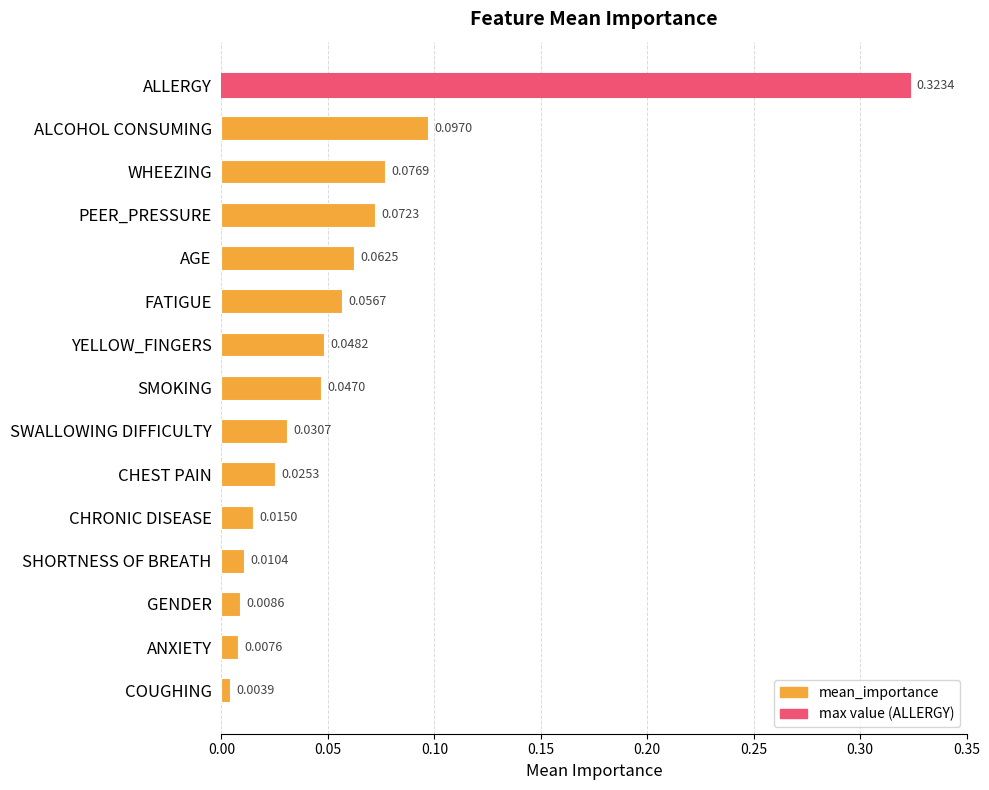

What is the sum of all values?

0.9